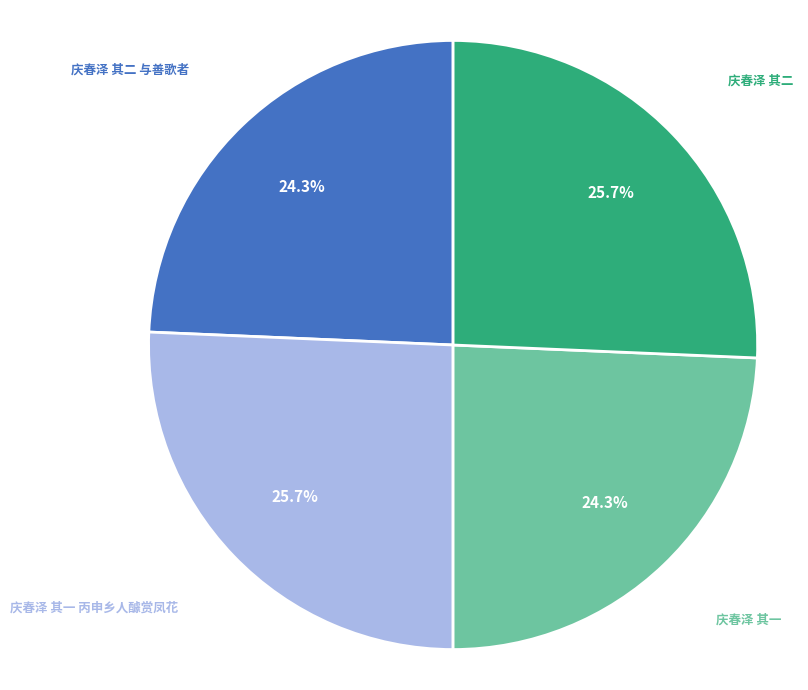

Combined, what portion of the pie is 庆春泽 其一 and 庆春泽 其二 与善歌者?

48.6%